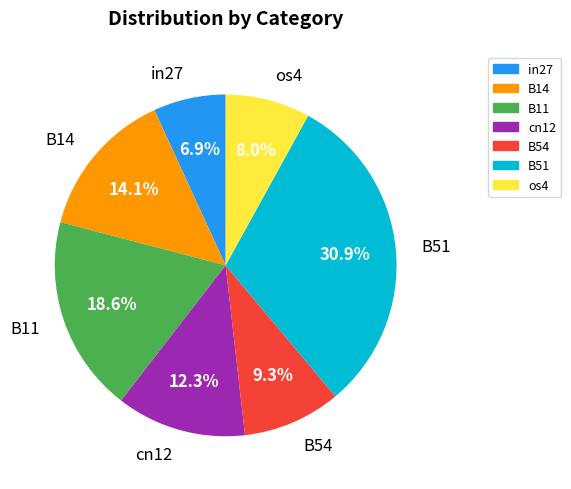

Rank the categories by value from highest to lowest.

B51, B11, B14, cn12, B54, os4, in27